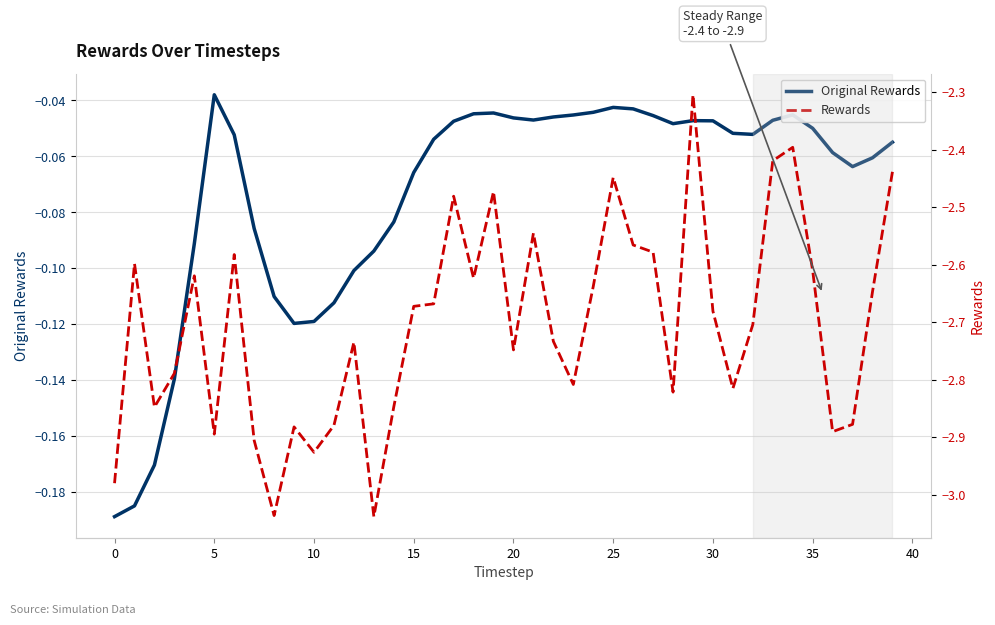

Which category has the highest value in the Rewards series?

29